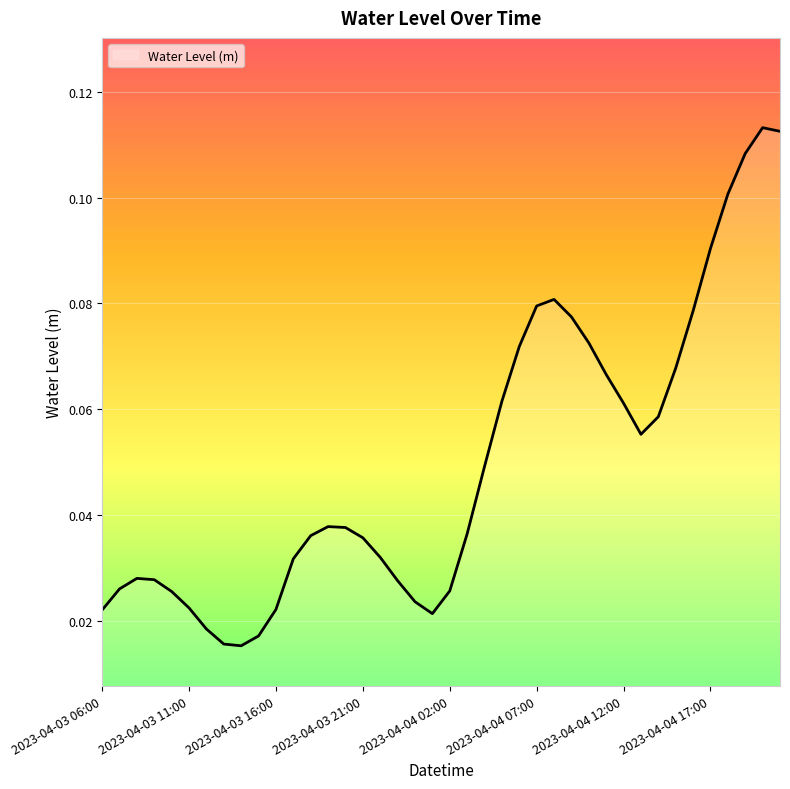

How many interior local valleys (lower than both neighbors) does the data have?

3